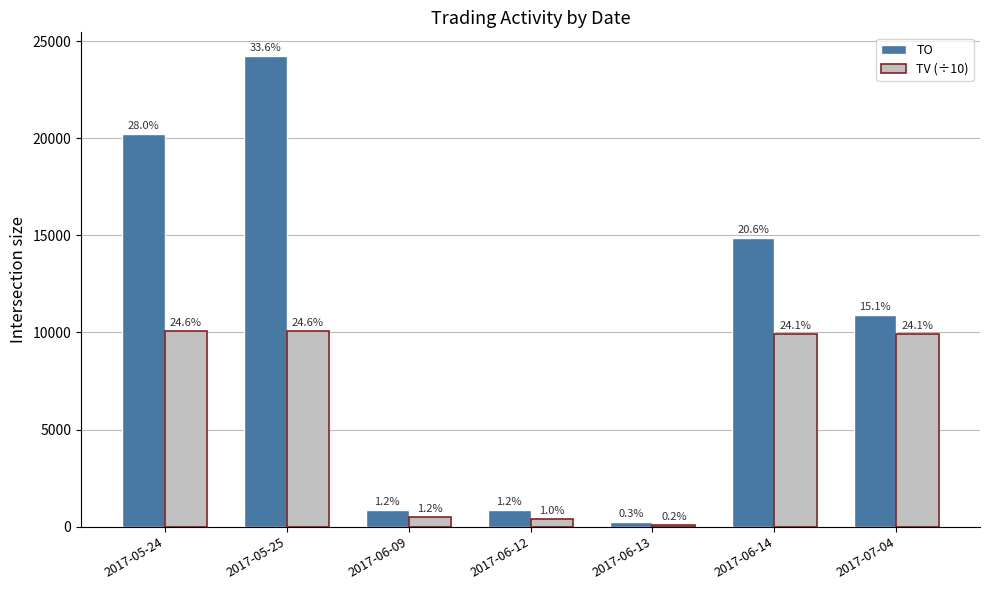

What is the difference between the maximum and minimum values in the TO series?

24010